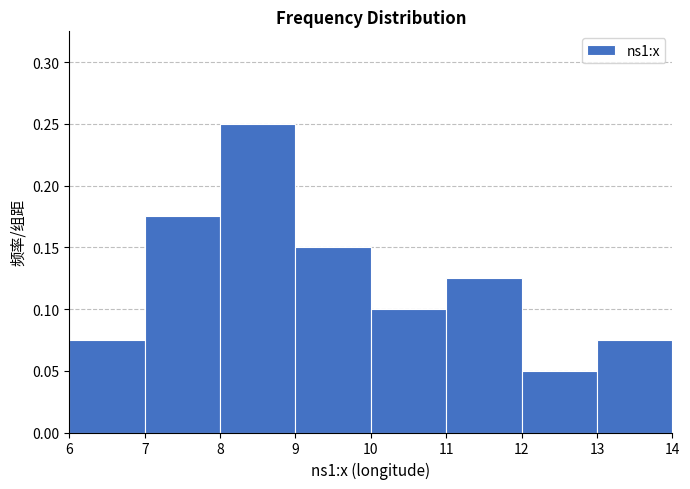

Reading left to right, list every bar in this chart as the range it spans on the x-axis followed by its height. The values are not printed on the chart, so give them approximately, as read against the axis.

6 to 7: 0.075
7 to 8: 0.175
8 to 9: 0.250
9 to 10: 0.150
10 to 11: 0.100
11 to 12: 0.125
12 to 13: 0.050
13 to 14: 0.075